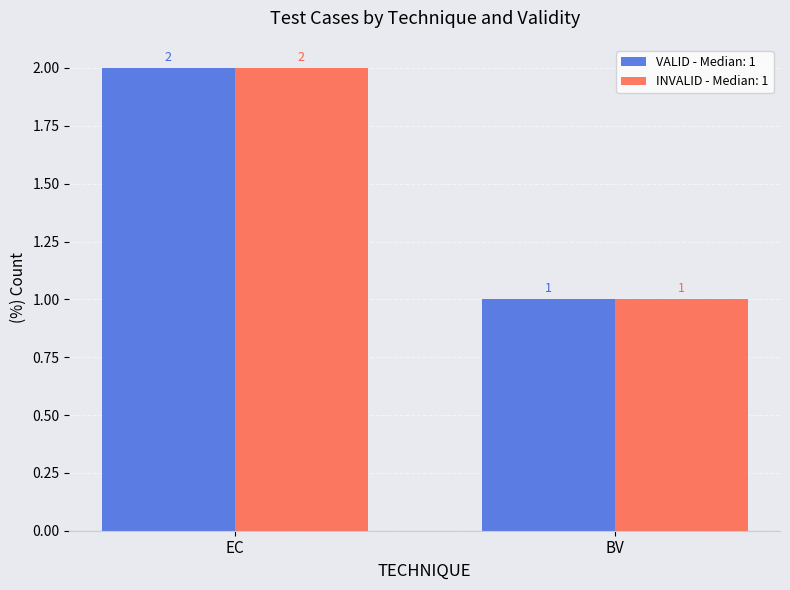

At which label is VALID - Median: 1 closest to 1?

BV